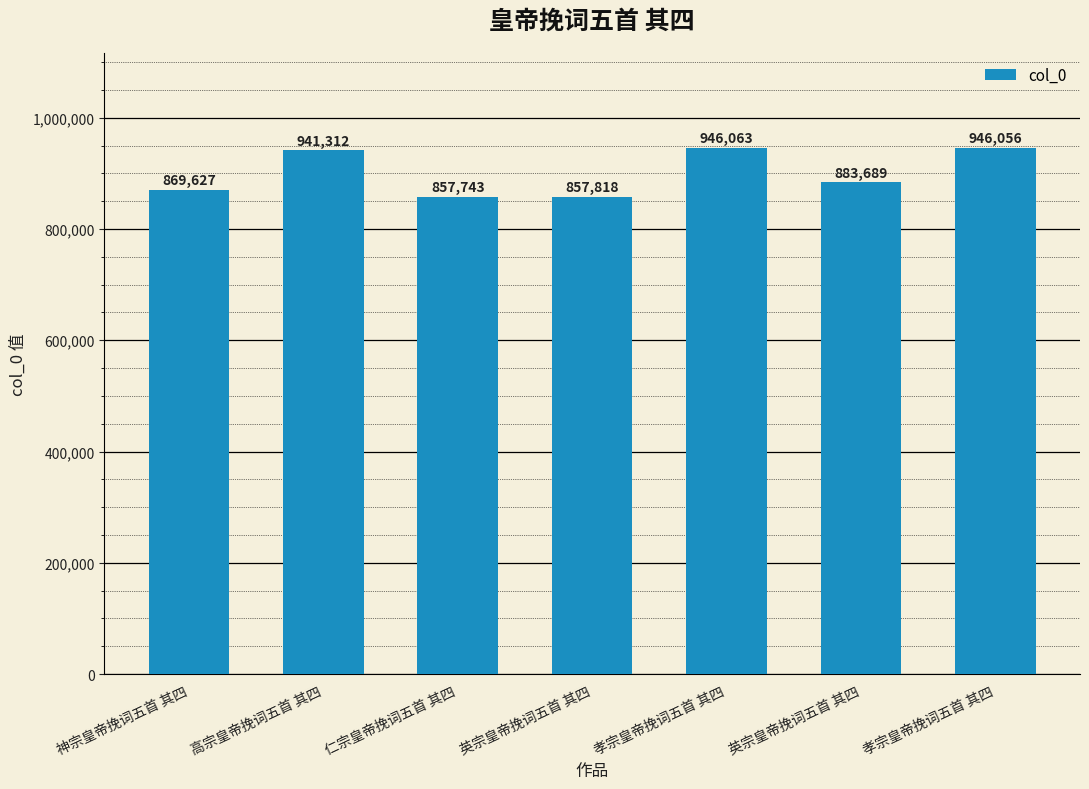

How many bars are there in total?

7